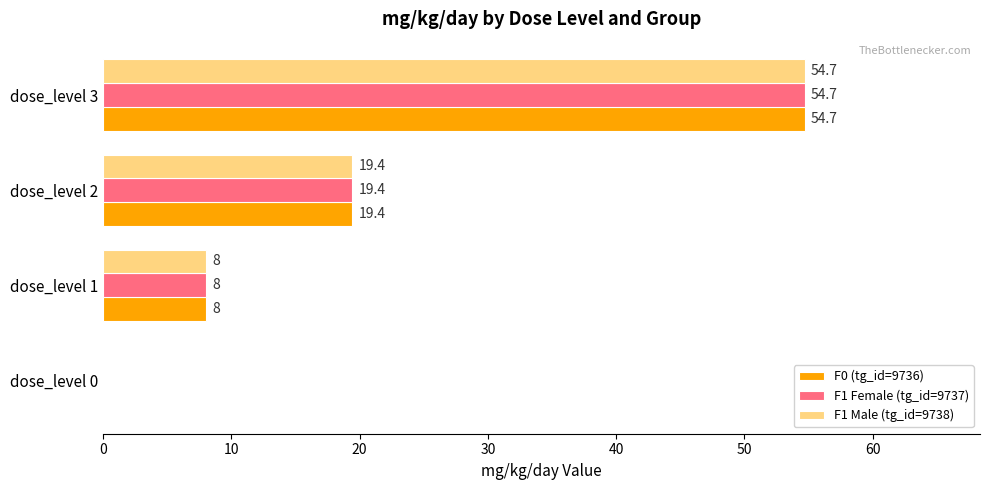

What is the approximate value of F0 (tg_id=9736) at dose_level 2?

19.4